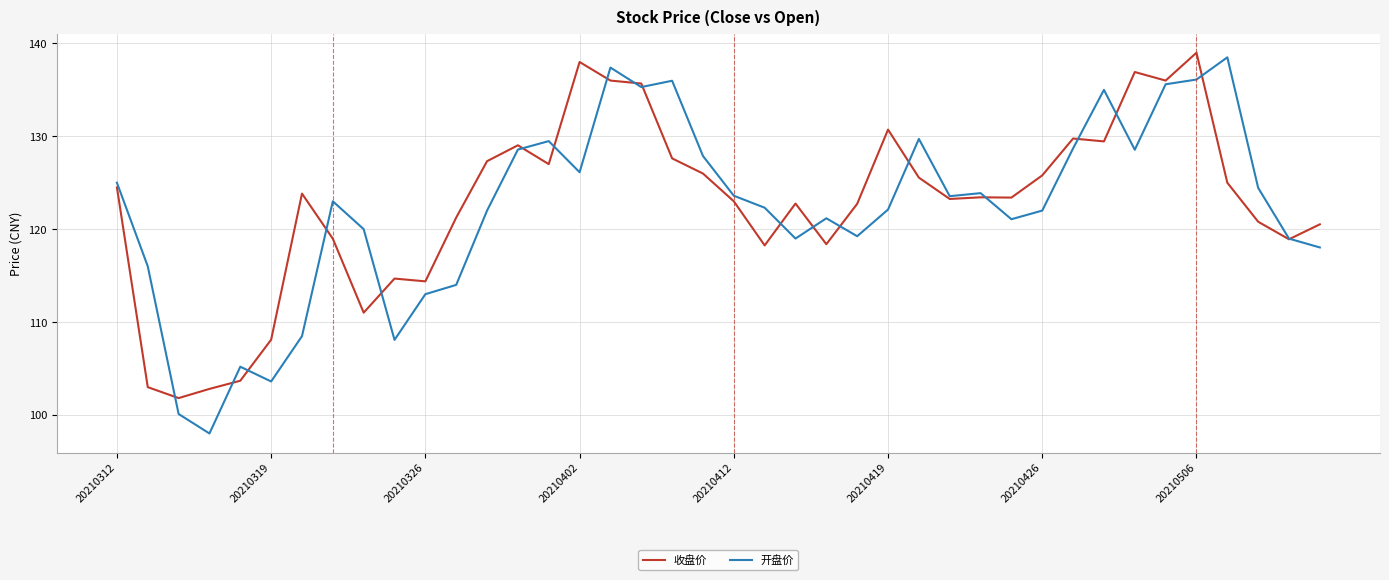

What is the difference between the second highest and minimum values in the 收盘价 series?

36.2